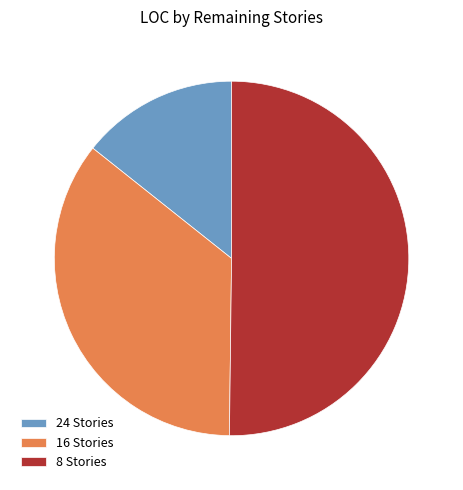

Count the number of slices in the pie.

3